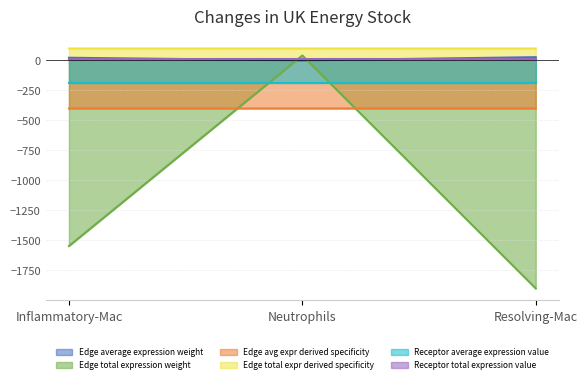

What is the label of the 1st point from the left?

Inflammatory-Mac